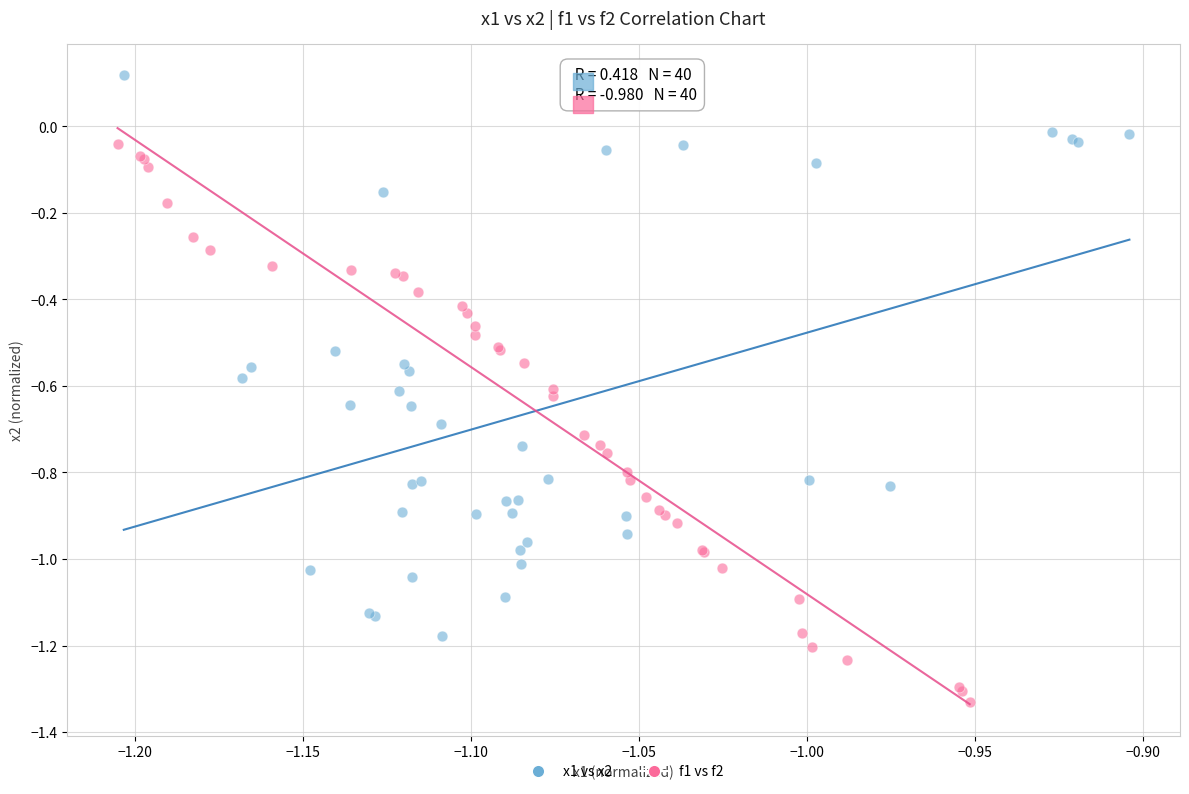

Which series contains the highest Y value?

x1 vs x2